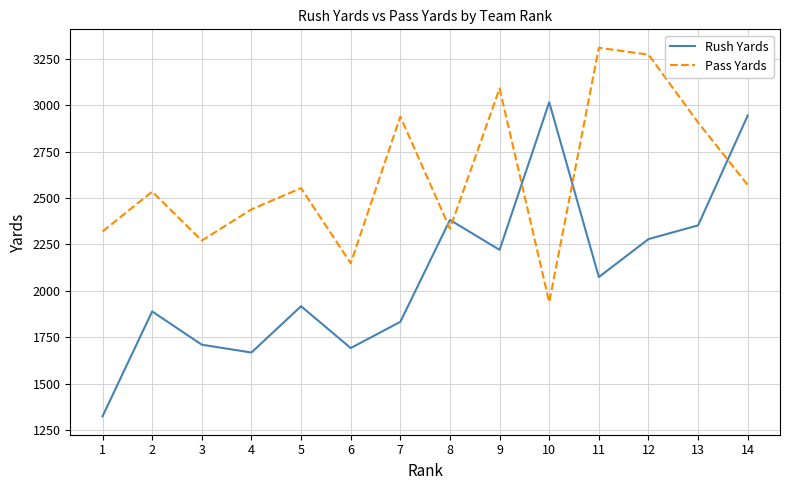

What is the difference between the Pass Yards values at 3 and 2?

263